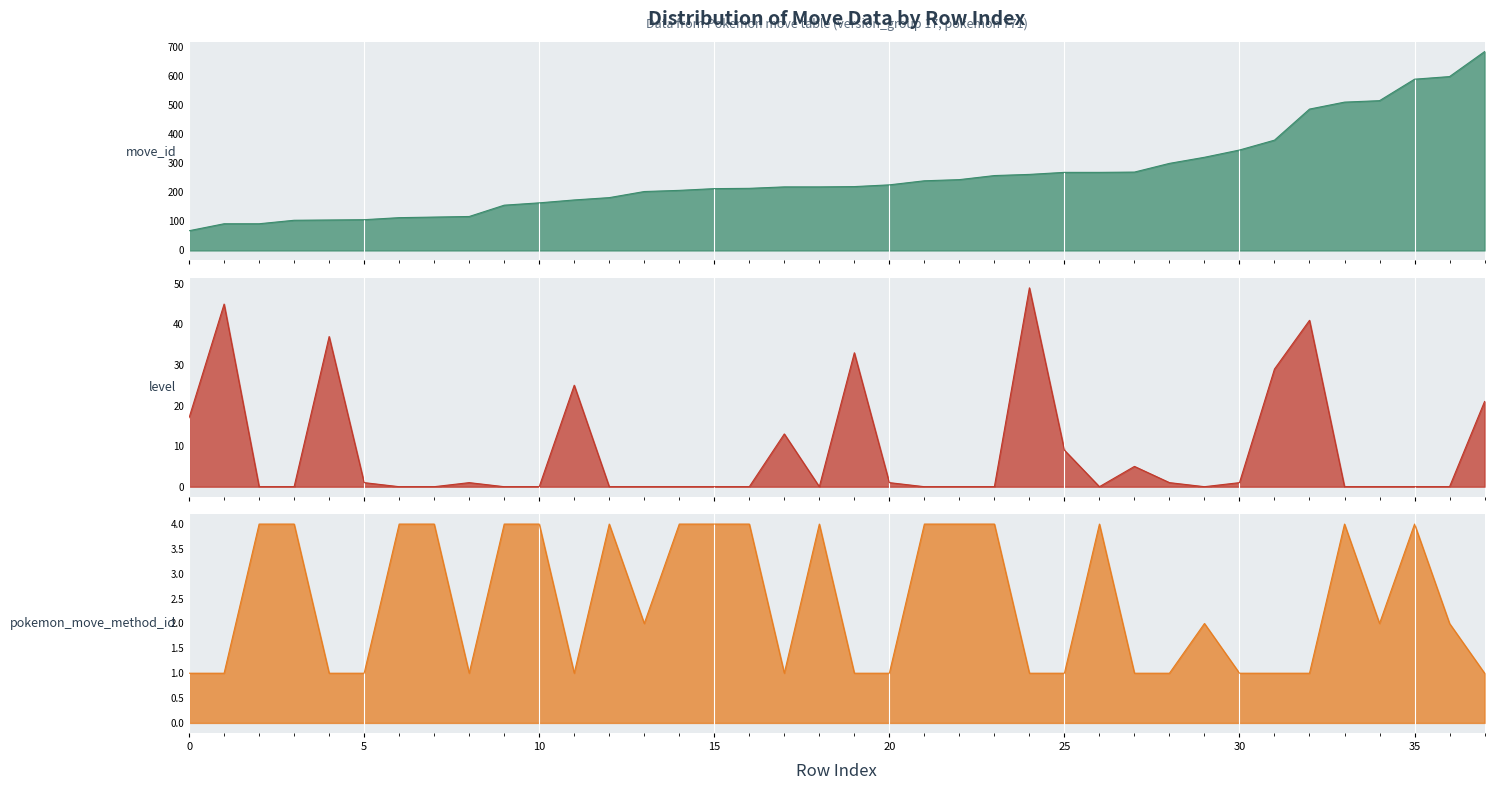

Which series has the largest range (max minus min)?

move_id